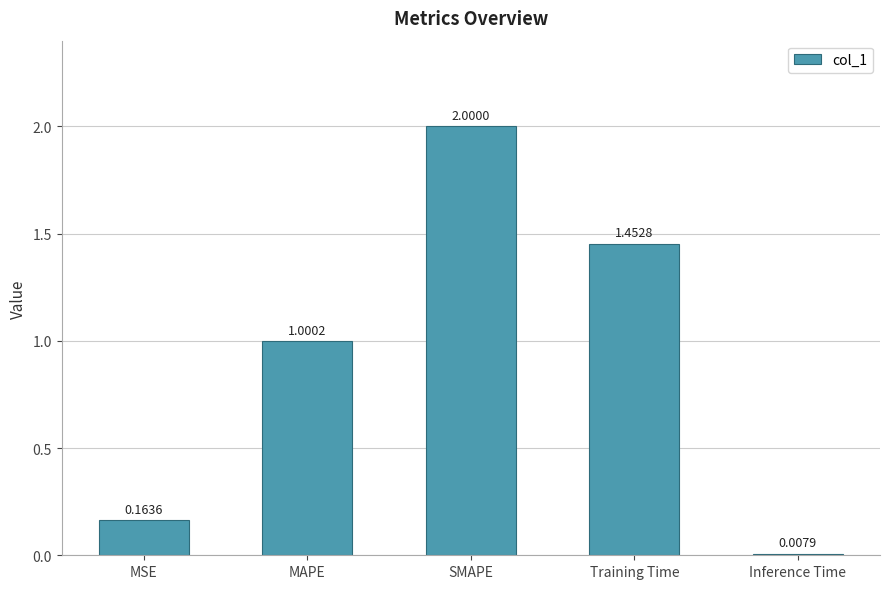

What position from the right is Training Time?

2